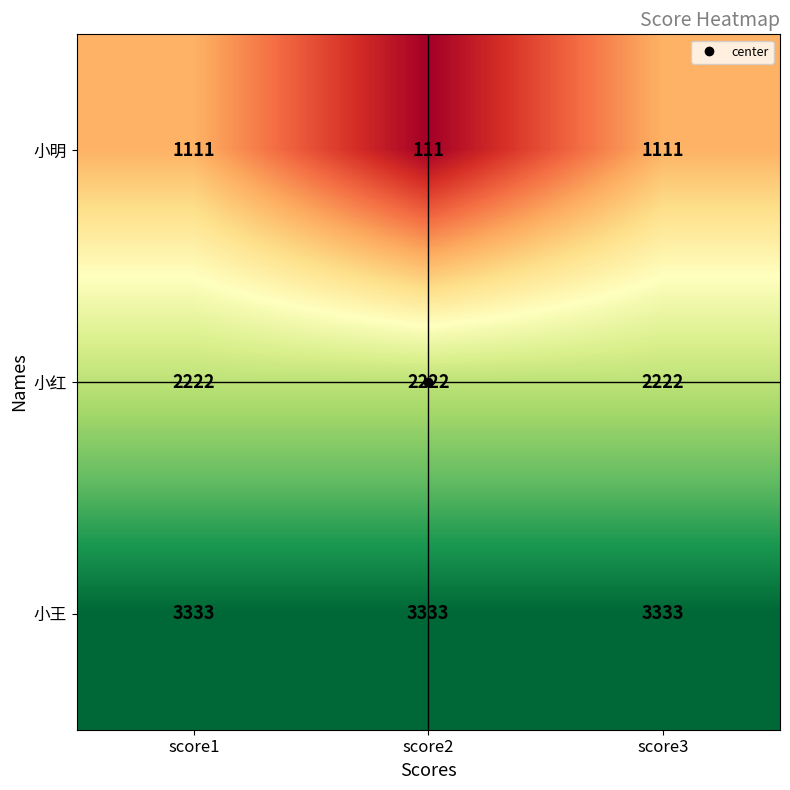

Which label corresponds to the smallest value in the chart?

score2